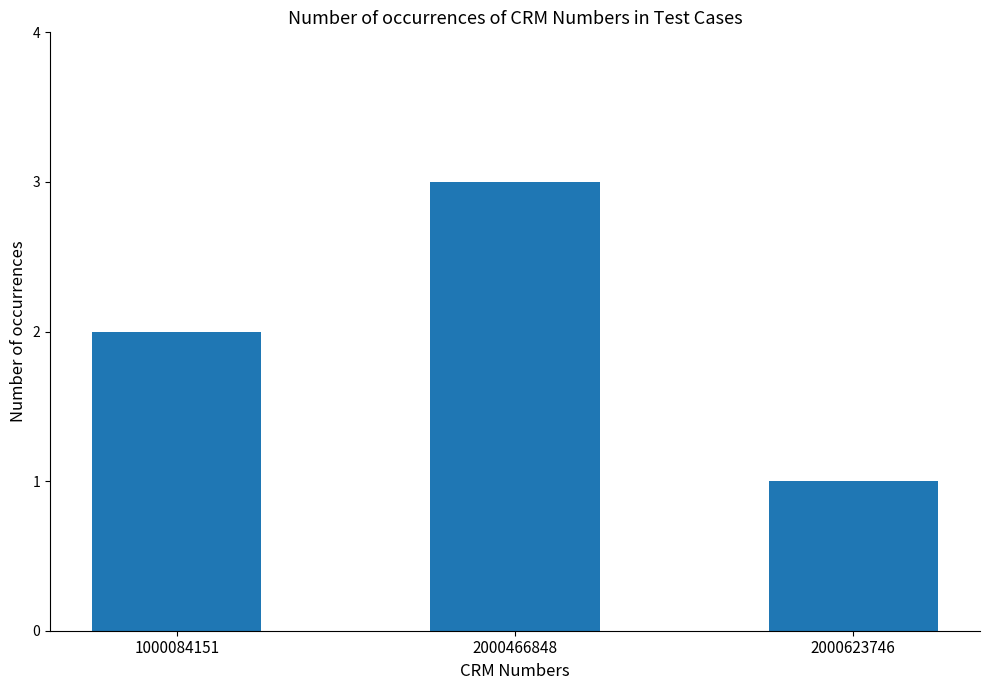

Reading left to right, what are all the values shown in this chart?

1000084151=2	2000466848=3	2000623746=1